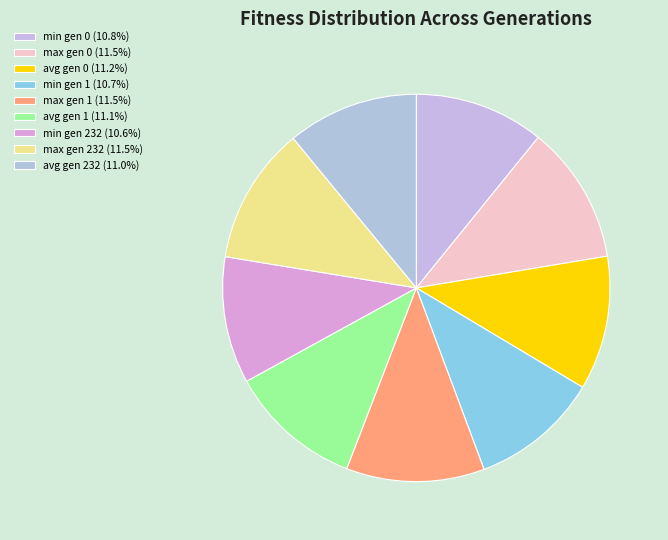

Which slice is the smallest?

min gen 232